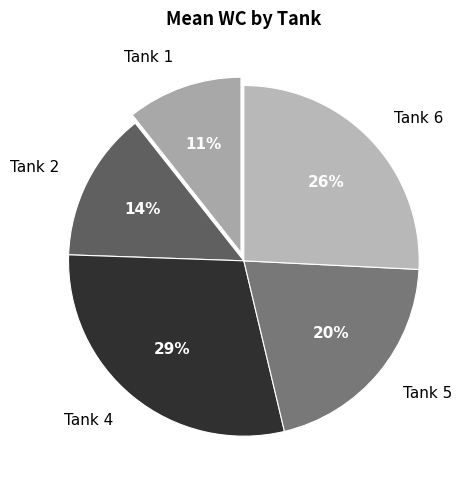

To the nearest percent, what is the average slice percentage?

20%